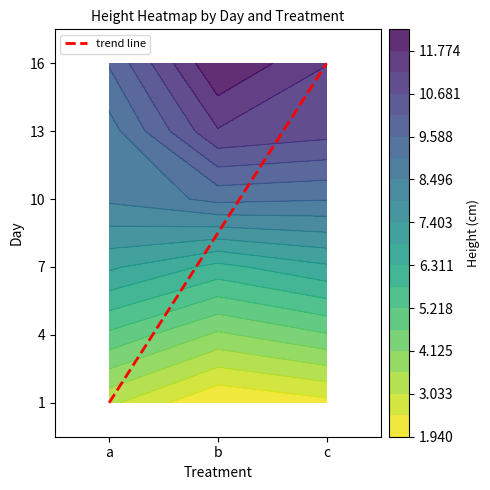

At which label is b closest to 7?

7